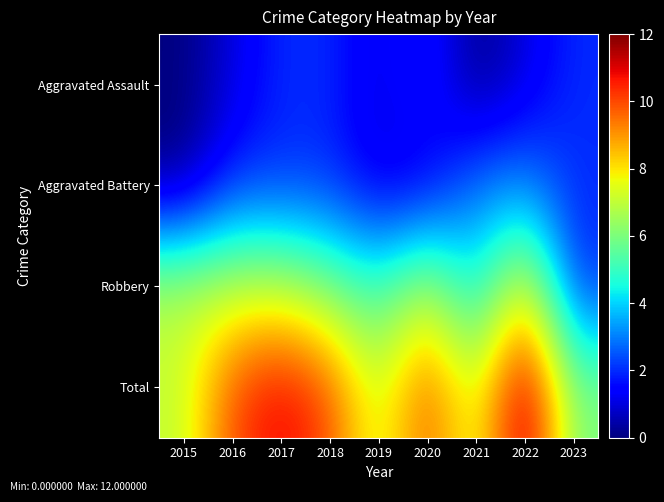

Which series has the largest total across all categories?

Total